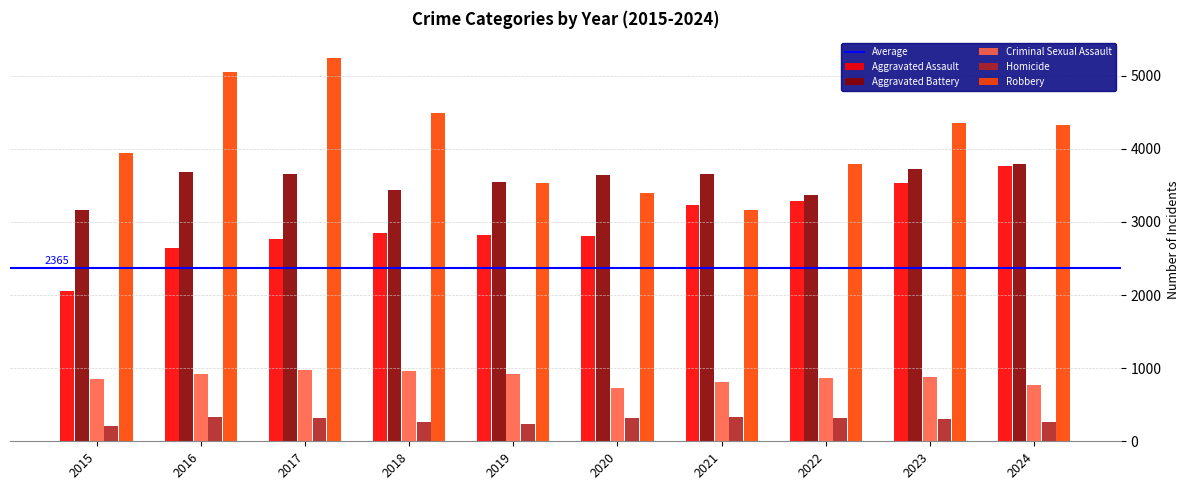

What is the difference between the maximum and minimum values in the Aggravated Assault series?

1710